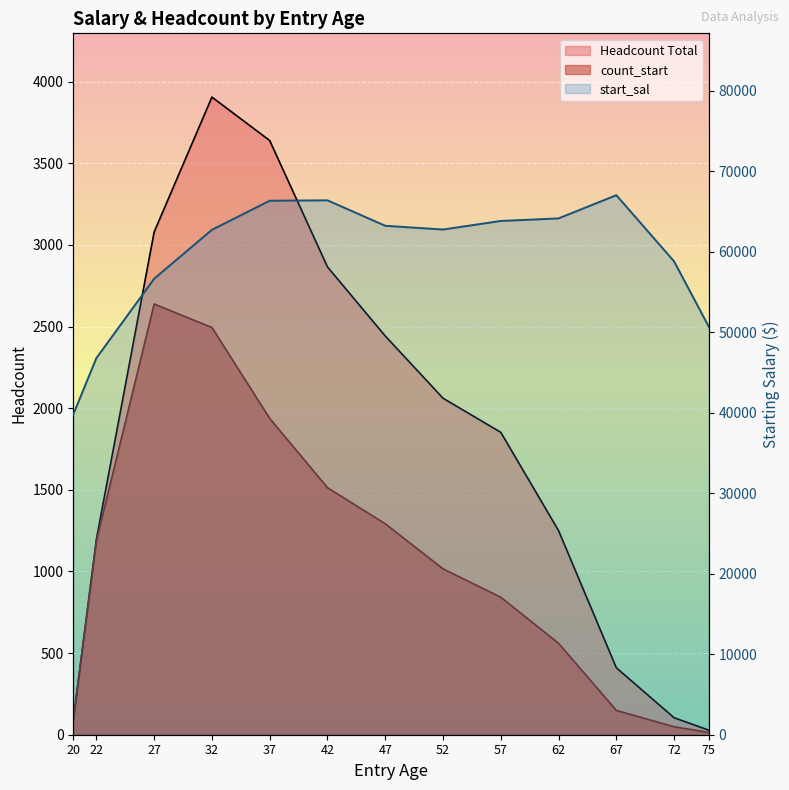

Where is the first local maximum for start_sal?

42